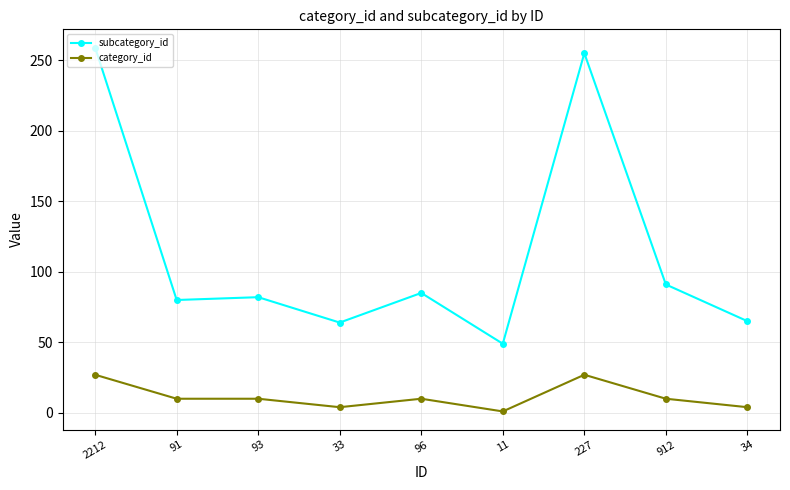

What is the value of the subcategory_id point at the 1st from the left?

259